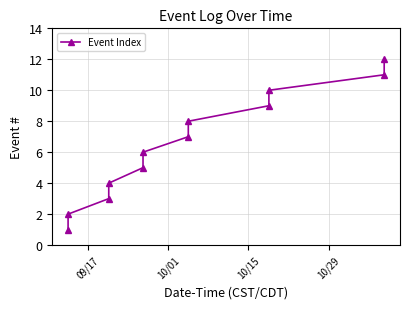

What is the greatest value displayed?

12